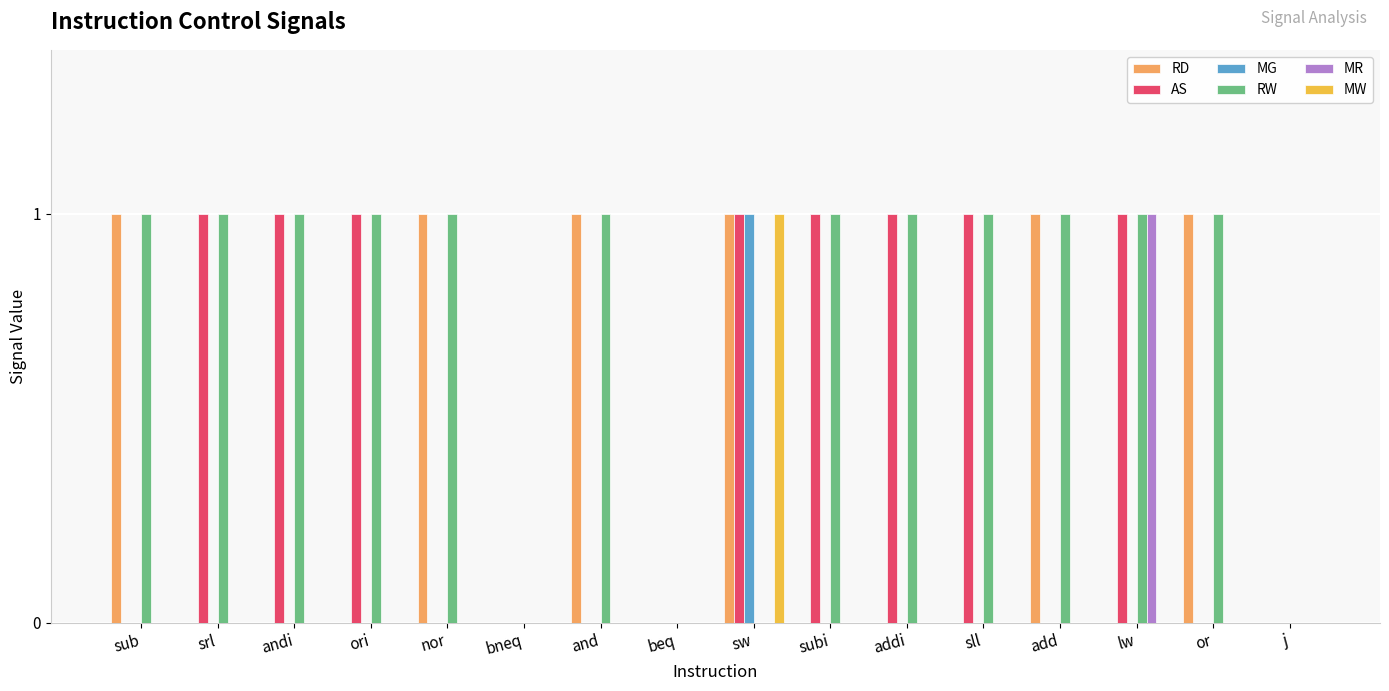

True or false: RW has a value of 1 at and.

True